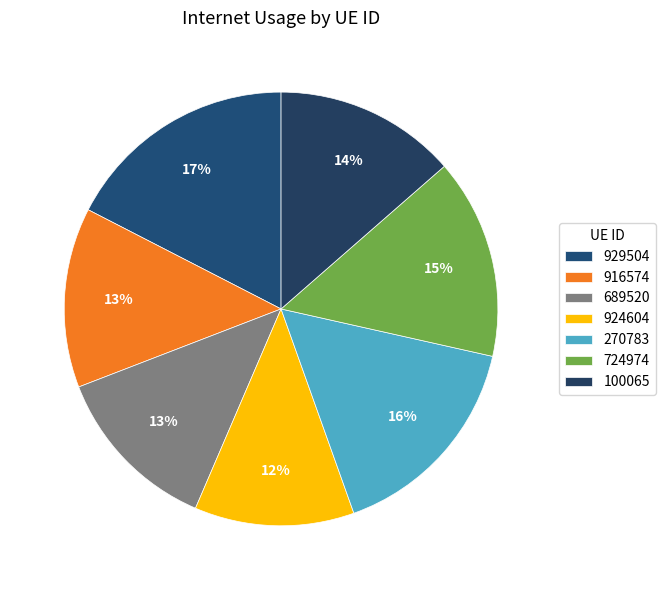

Rank the categories by value from highest to lowest.

929504, 270783, 724974, 100065, 916574, 689520, 924604